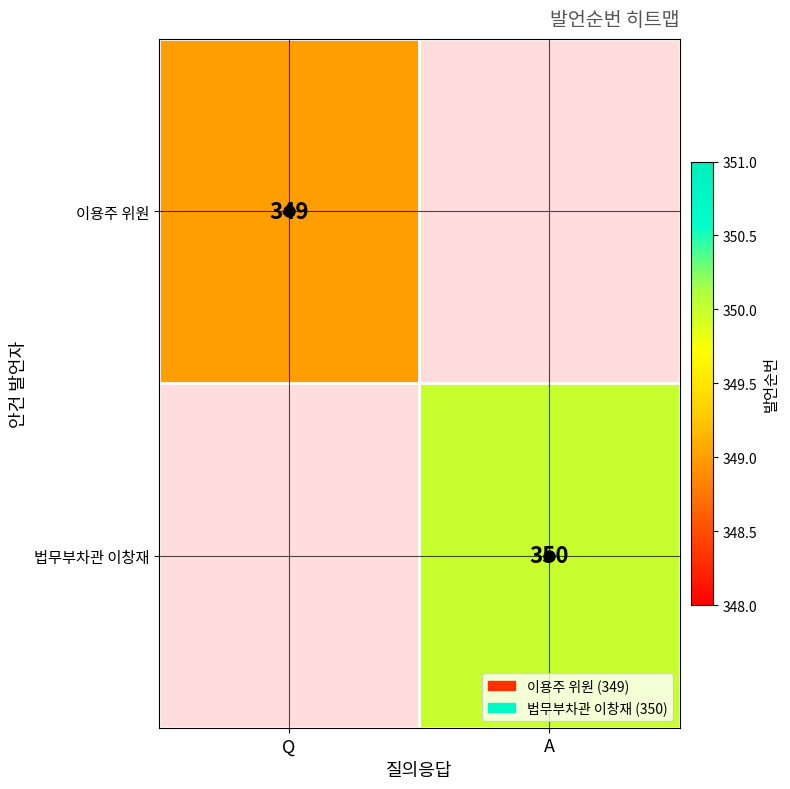

Is it true that 법무부차관 이창재 equals 597 at A?

False